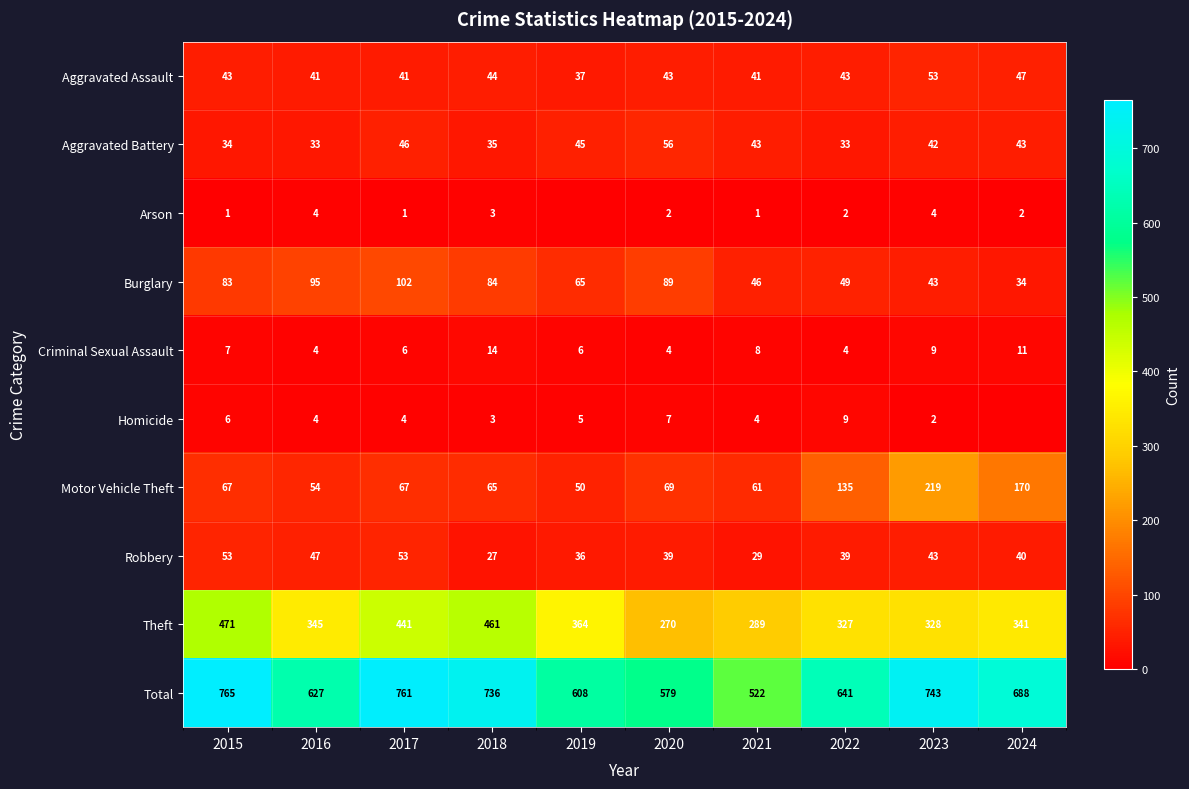

What is the difference between the second highest and second lowest values in the Aggravated Assault series?

6